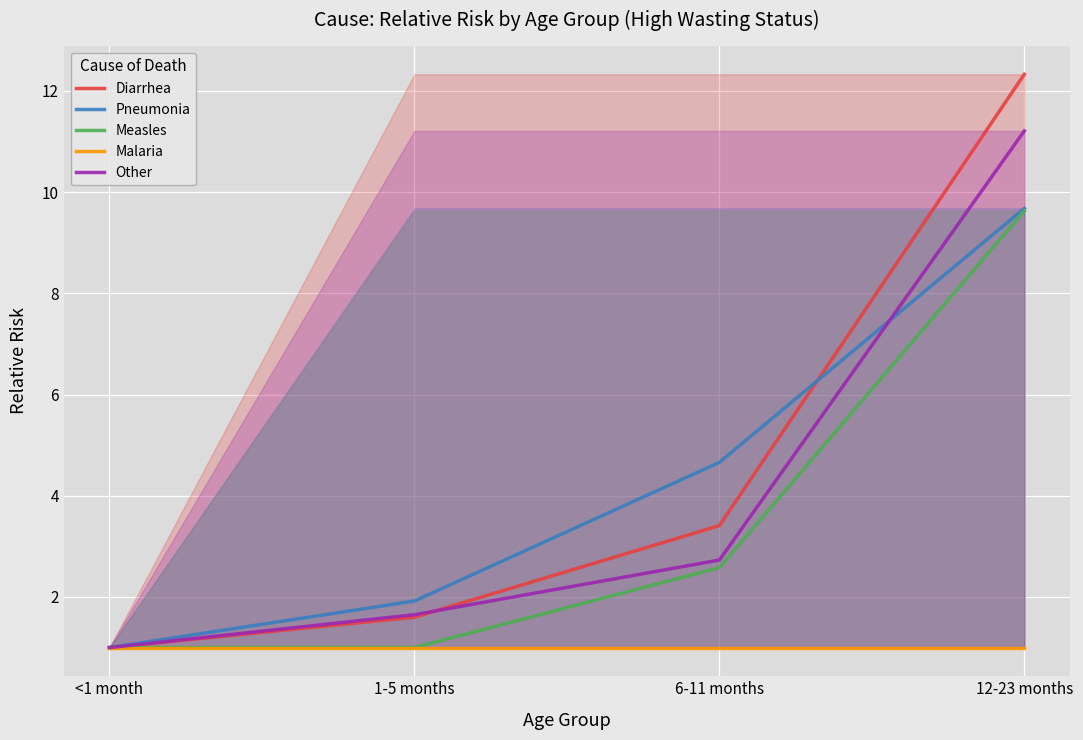

What is the sum of all Measles values?

14.2